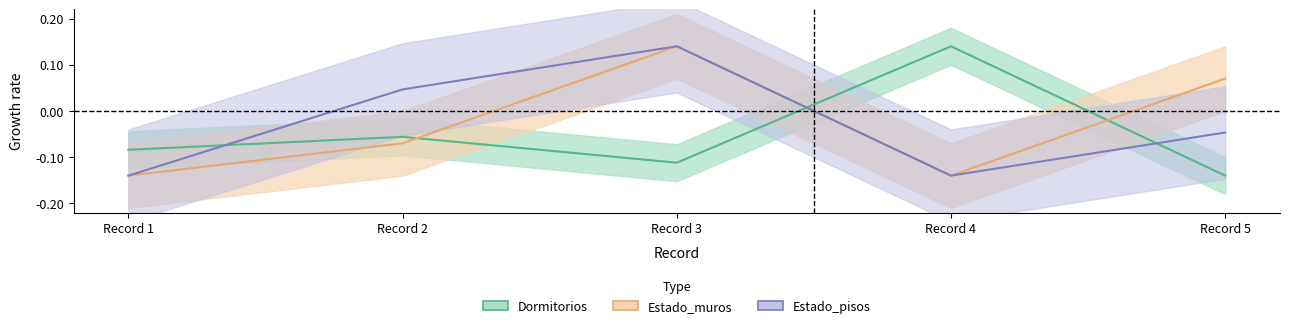

Does the chart have visible grid lines?

No